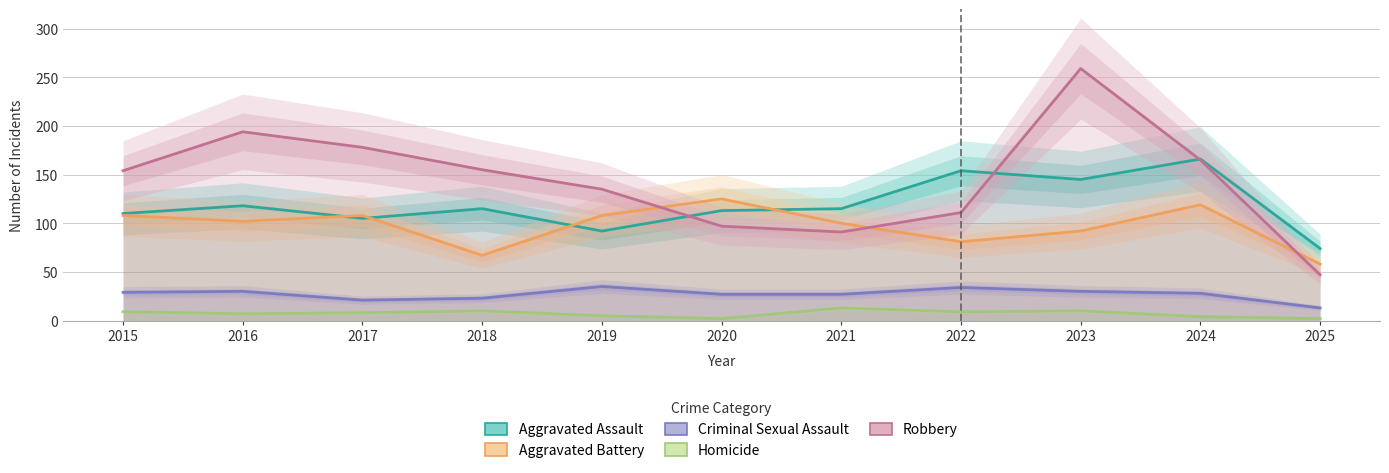

Which series has the largest total across all categories?

Robbery